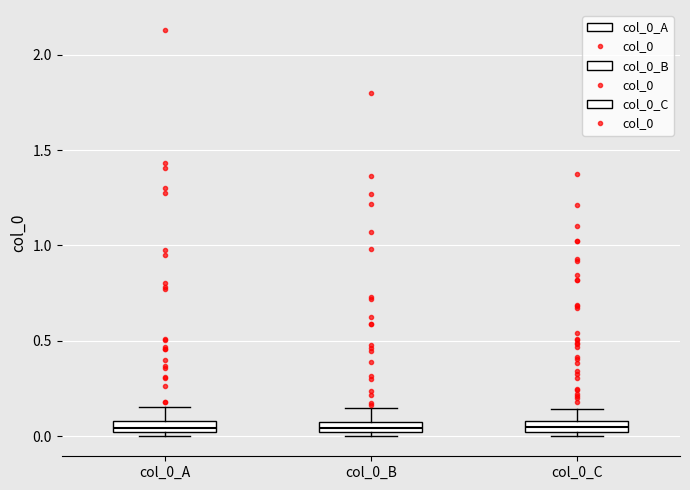

Where is the upper edge of the box for col_0_B on the y-axis? The values are not printed on the chart, so give them approximately, as read against the axis.

0.05